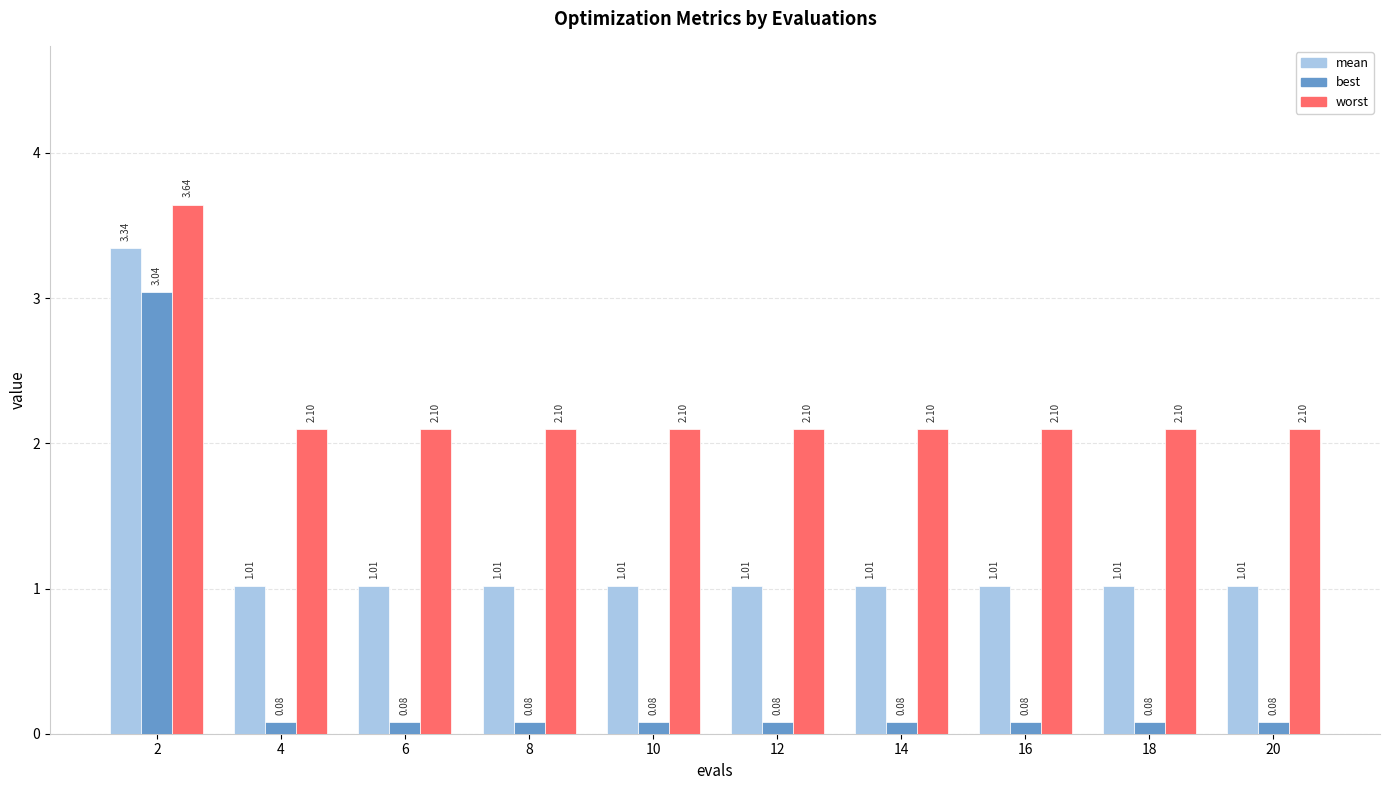

True or false: worst has a value of 2.1 at 4.

True